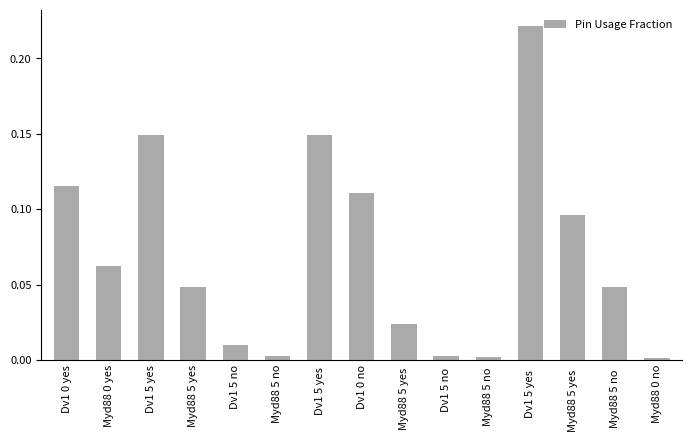

At which category does the chart reach its peak across all series?

Dv1 5 yes  